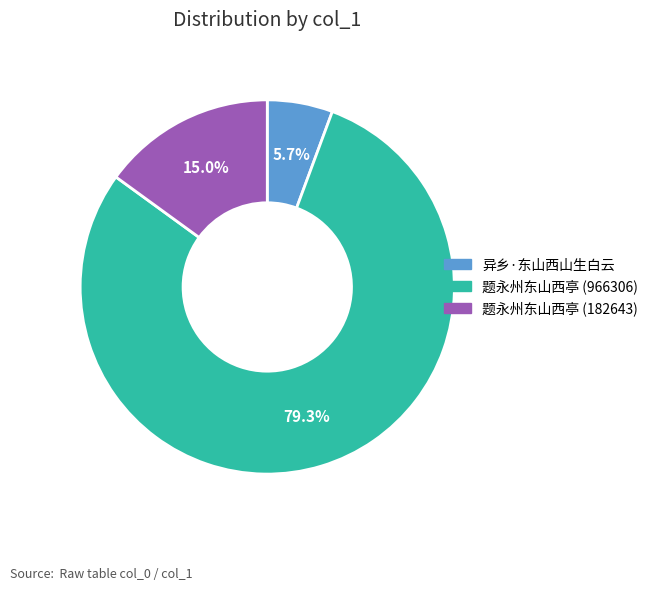

Between 异乡·东山西山生白云 and 题永州东山西亭 (966306), which is larger?

题永州东山西亭 (966306)